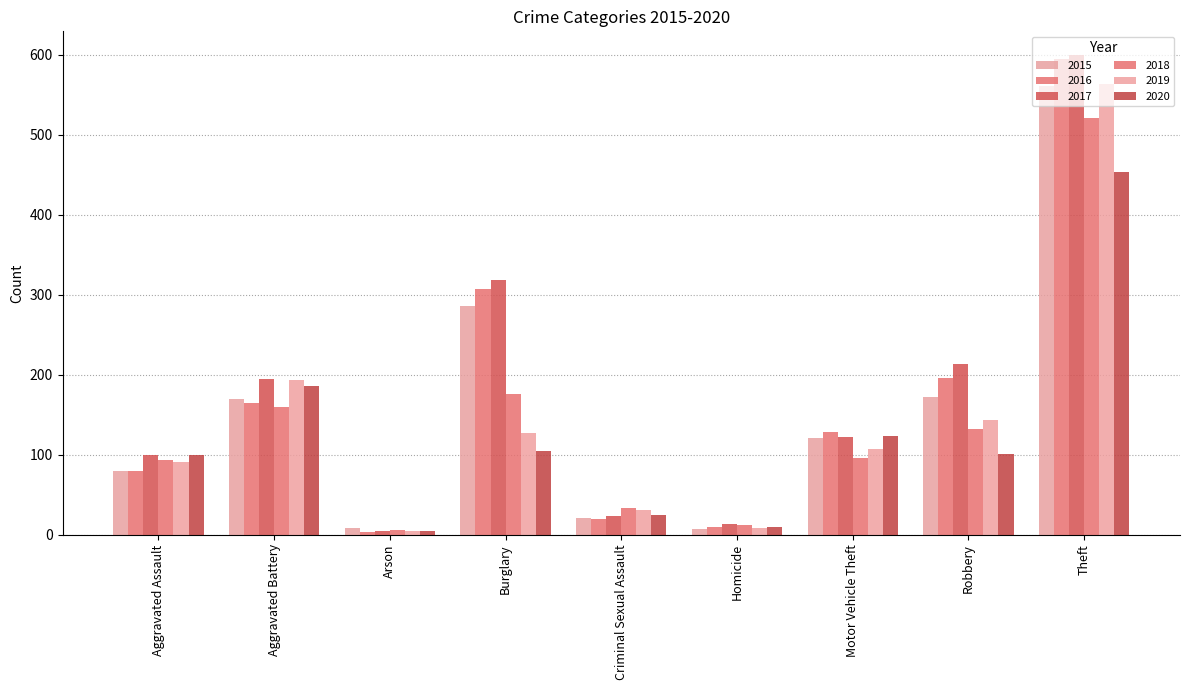

The 2019 series shows 193 at Aggravated Battery. True or false?

True